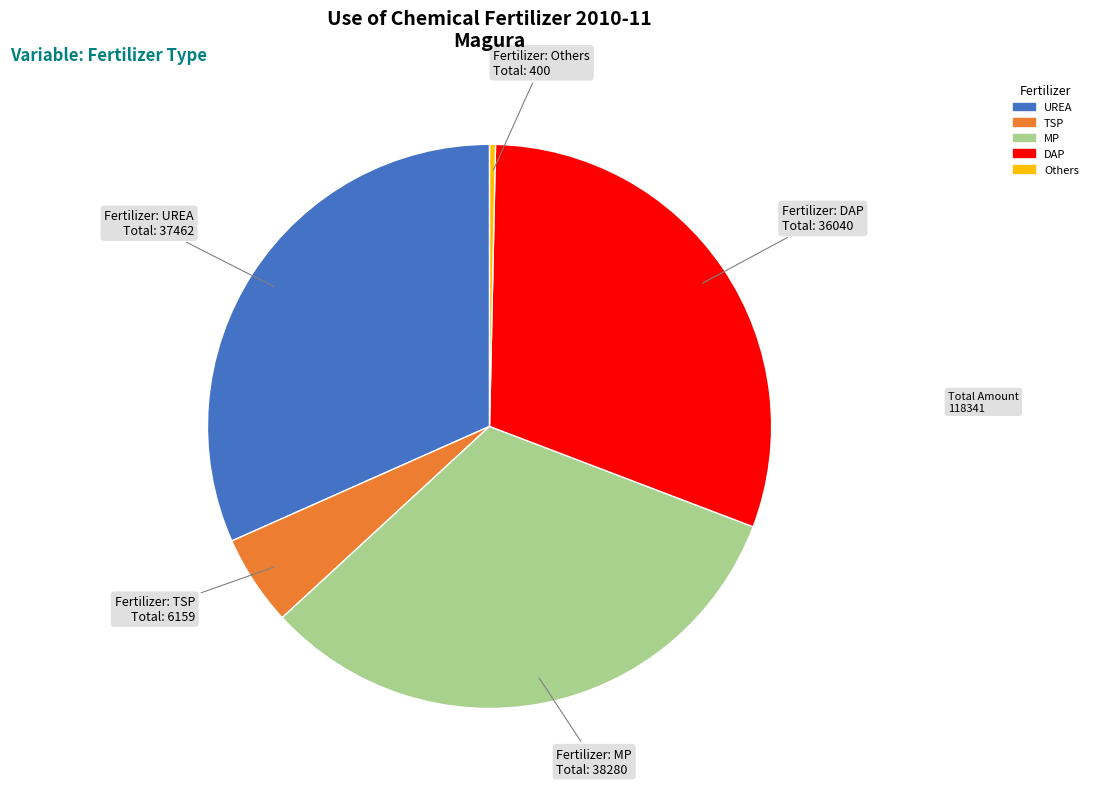

Is there a majority slice in this chart?

No